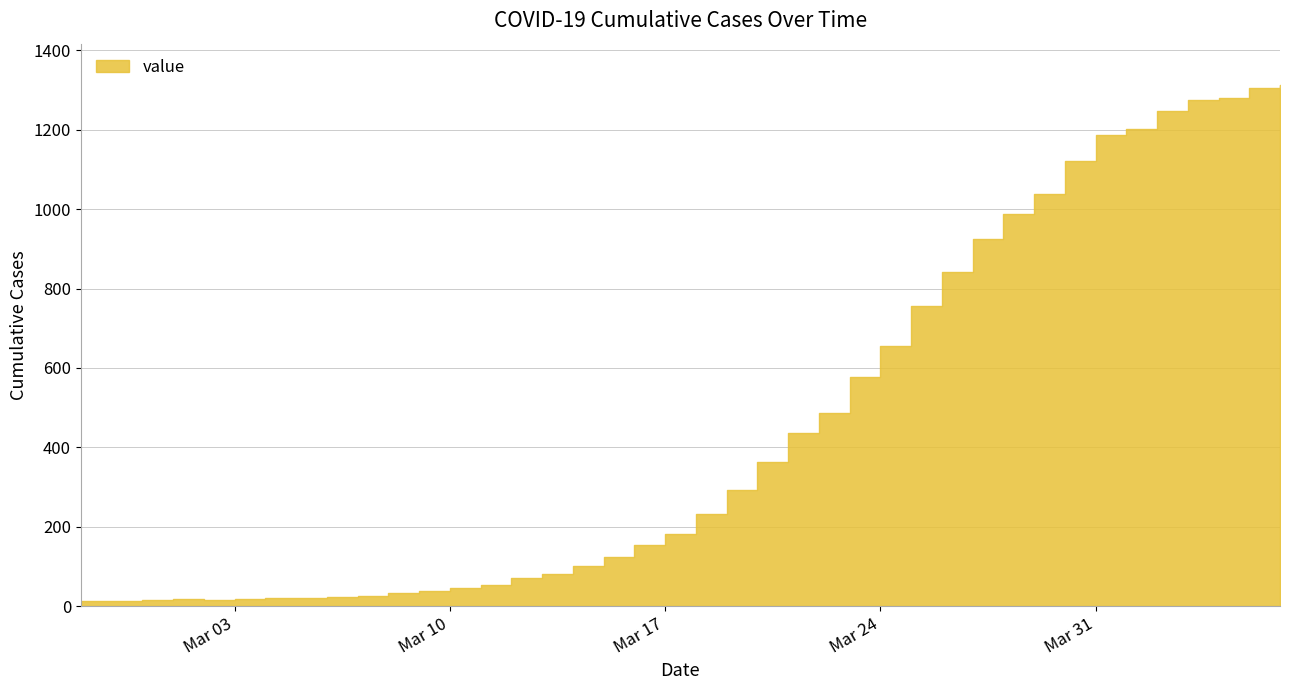

Reading left to right, transcribe all the data shown in this chart.

13	14	15	17	16	18	21	21	24	26	32	37	45	52	72	82	101	123	153	182	233	293	364	435	487	576	655	755	841	924	988	1037	1121	1186	1203	1248	1276	1281	1305	1312